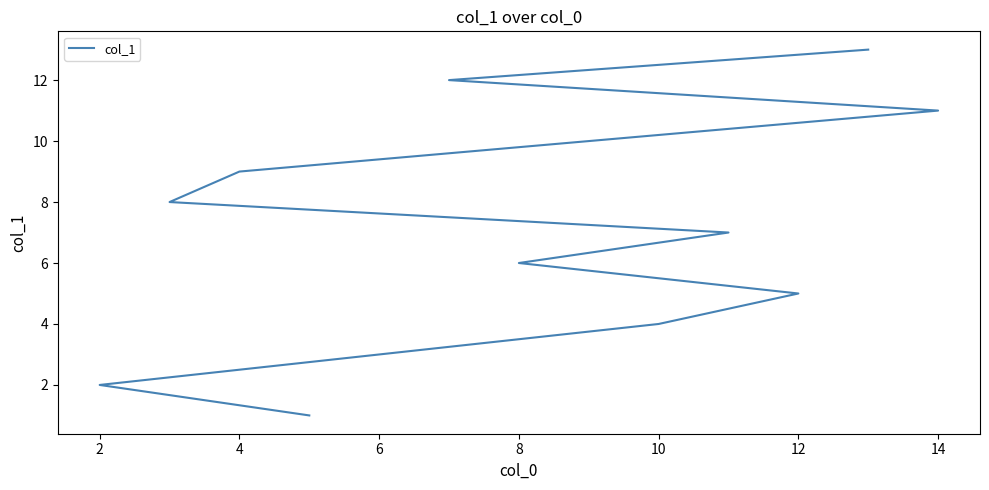

What is the difference between the second highest and second lowest values?

10